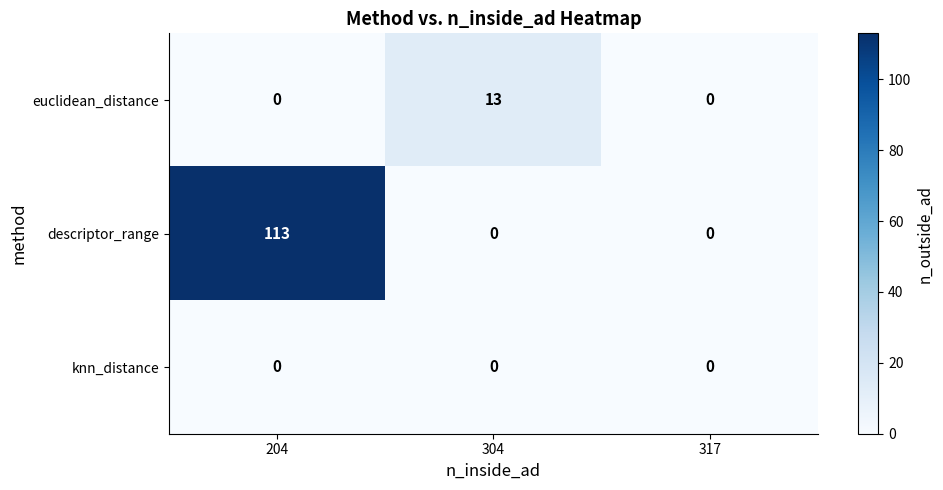

Which series changed the most between 204 and 317?

descriptor_range